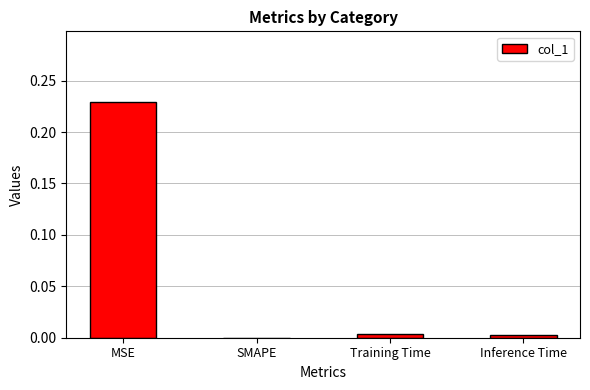

Does the chart contain stacked bars?

No